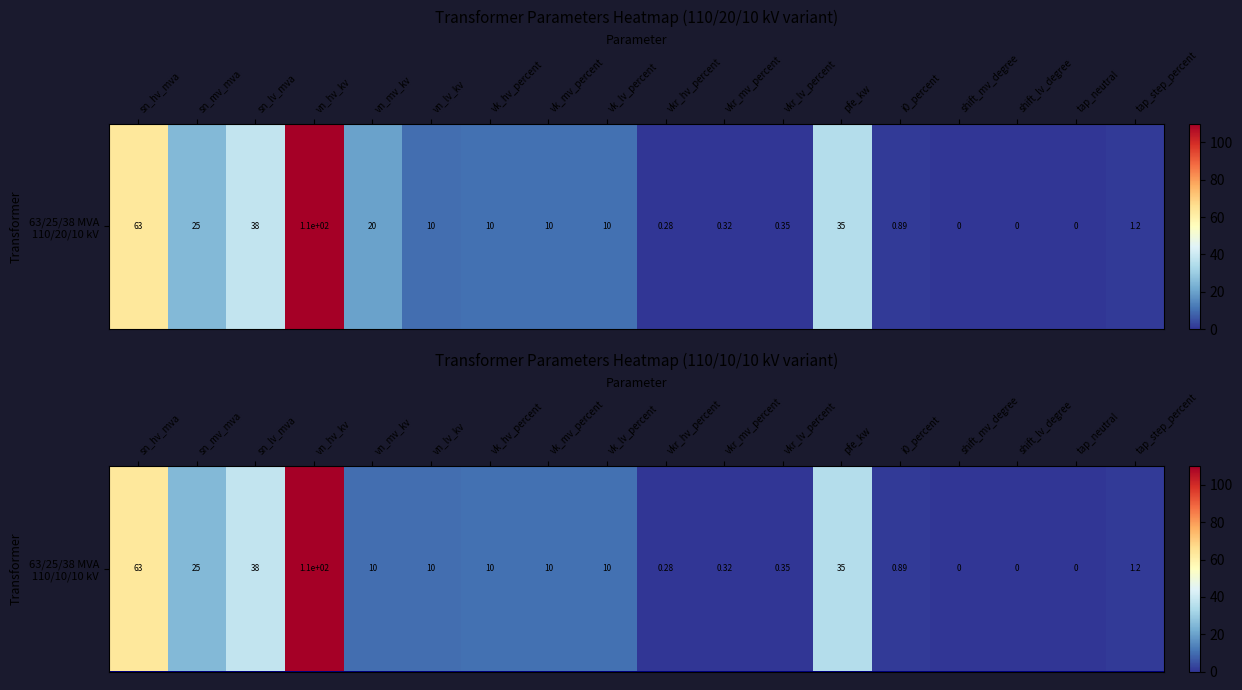

How many values are above zero?

15